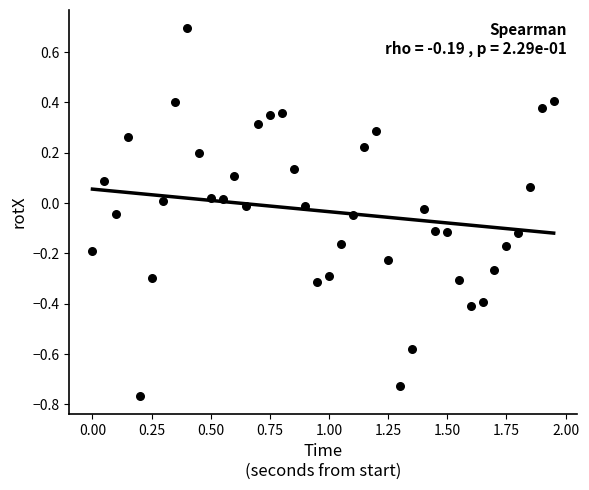

What is the range of Y values (max minus min)?

1.5